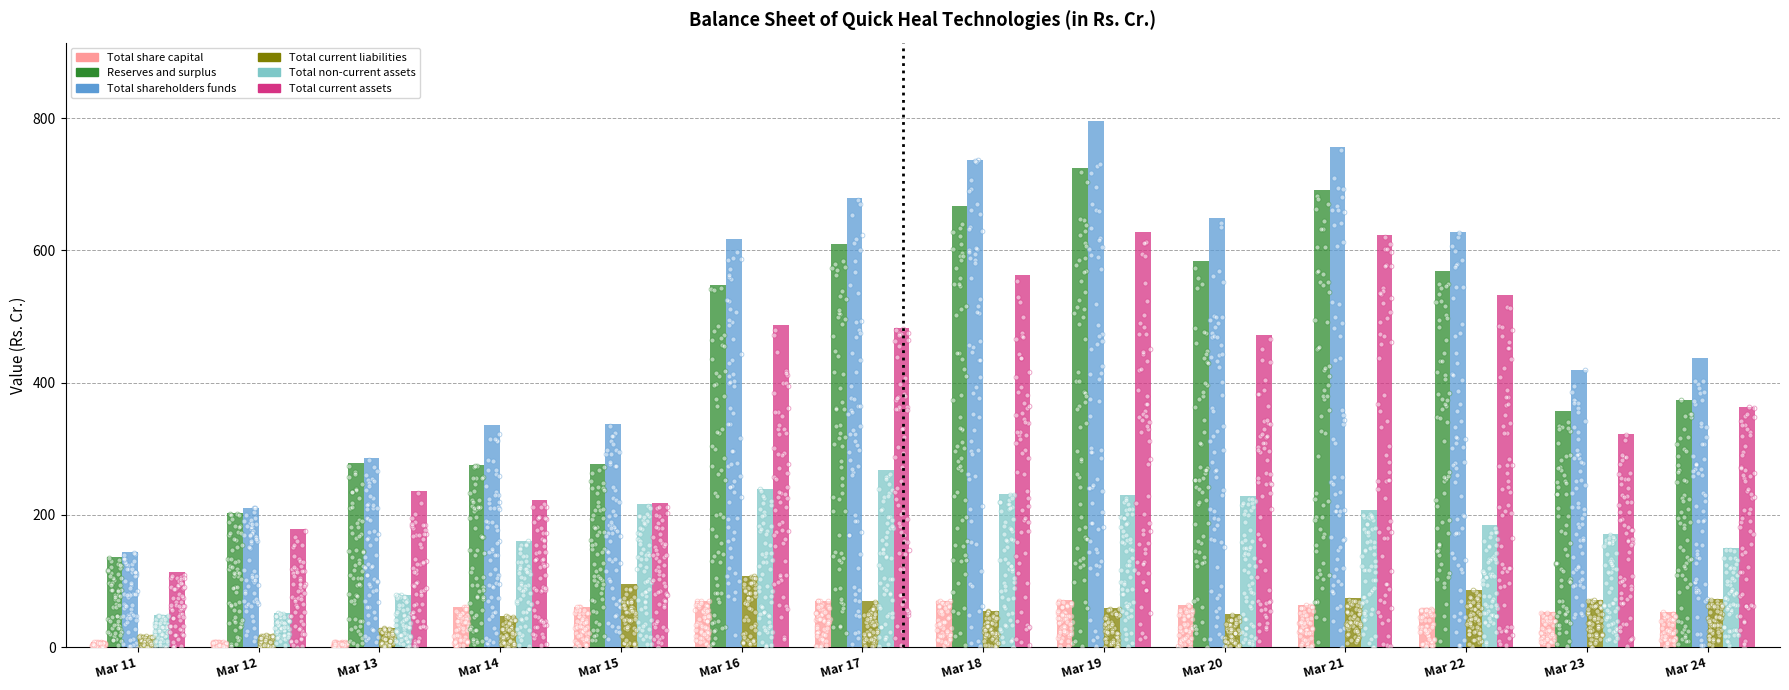

Is the value of Total current assets at Mar 11 greater than the value of Total shareholders funds at Mar 12?

No